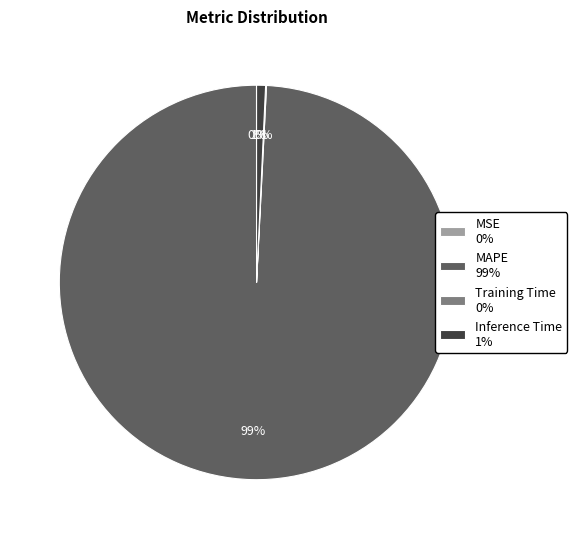

To the nearest percent, what is the average slice percentage?

25%